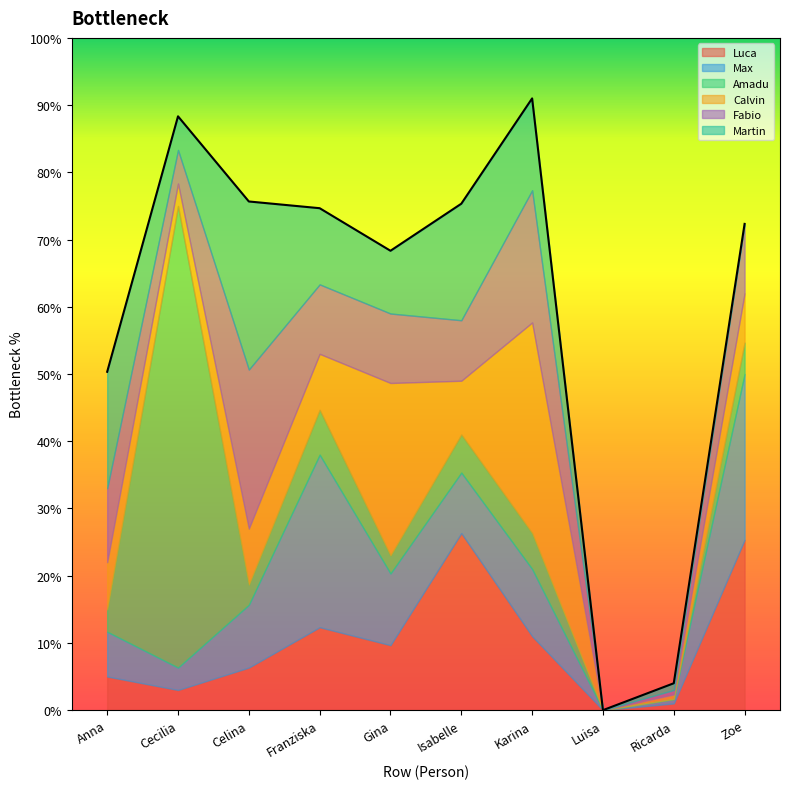

How many values in Fabio are above zero?

9